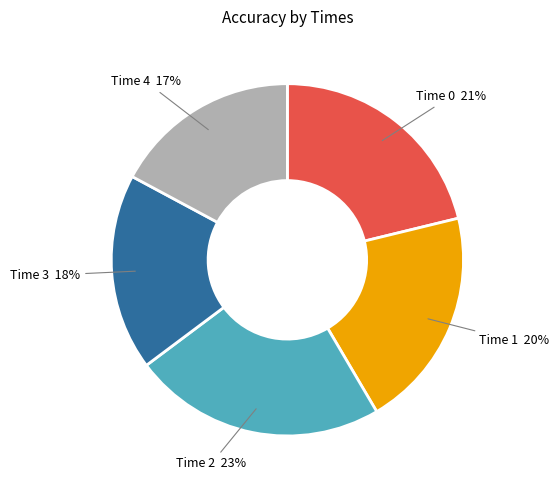

Is the sum of Time 4 17% and Time 0 21% greater than half?

No